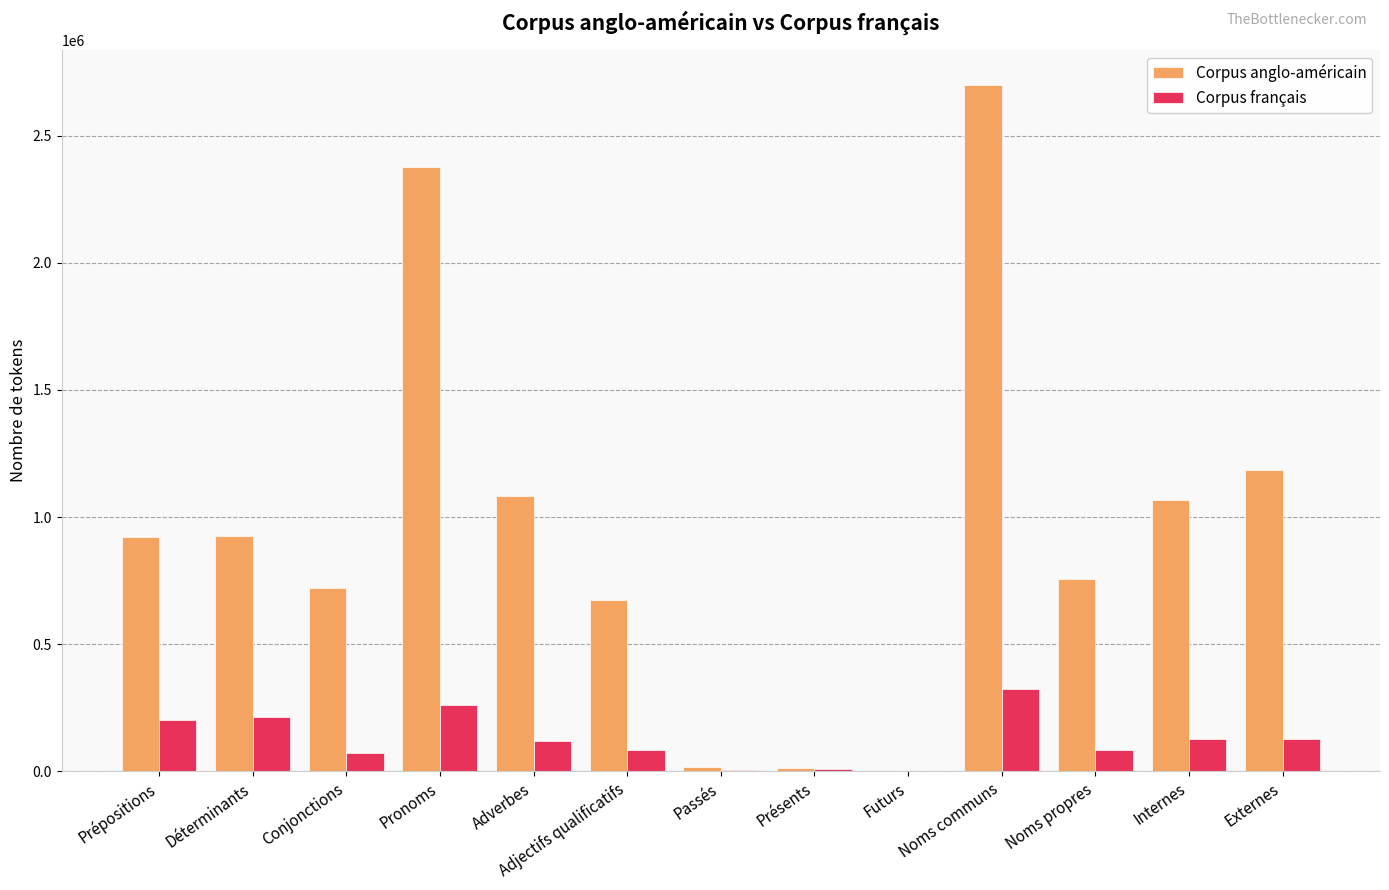

Is it true that Corpus anglo-américain equals 201714 at Prépositions?

False